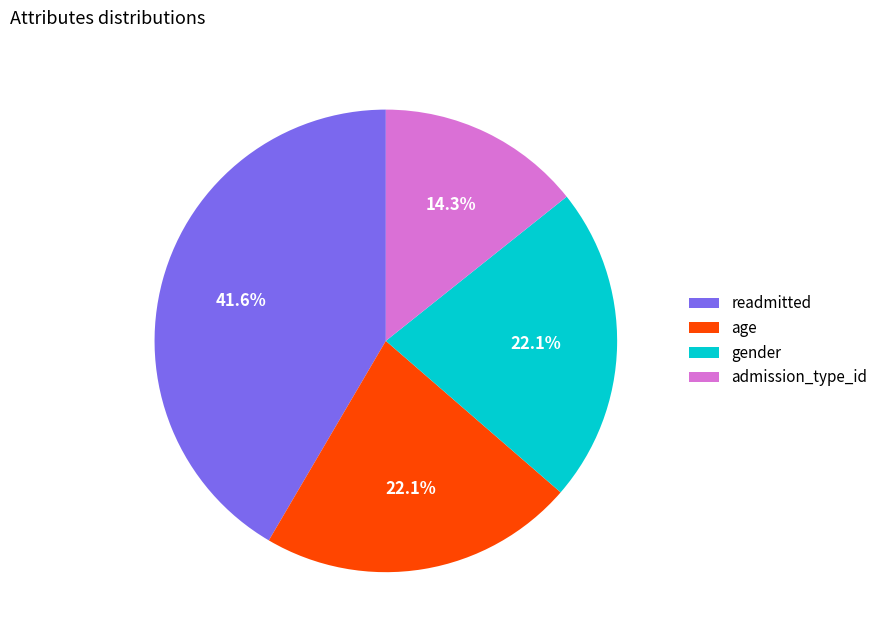

To the nearest percent, what is the difference between the largest and smallest slice percentages?

27%